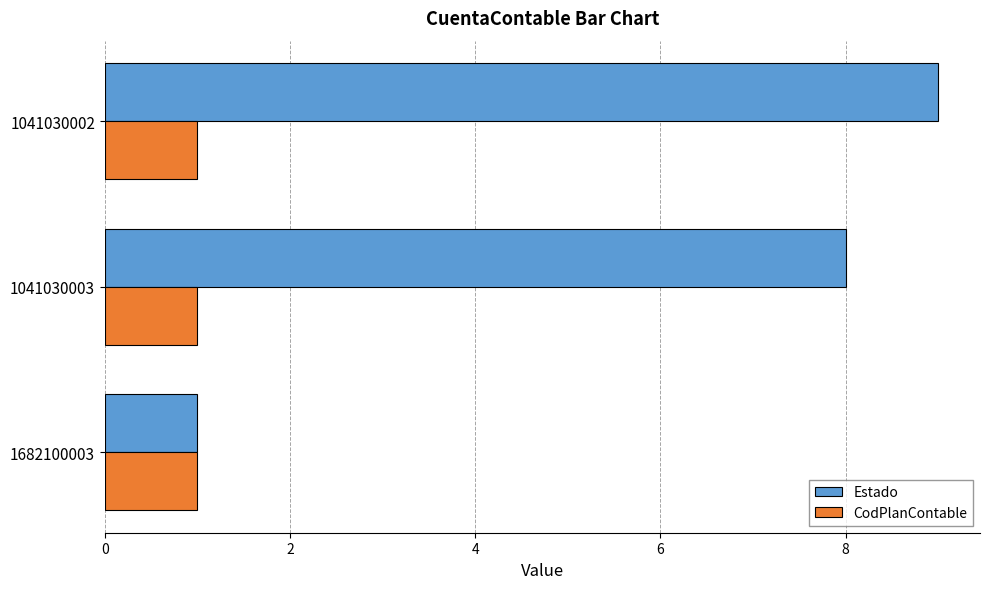

Is it true that CodPlanContable equals 0 at 1041030003?

False